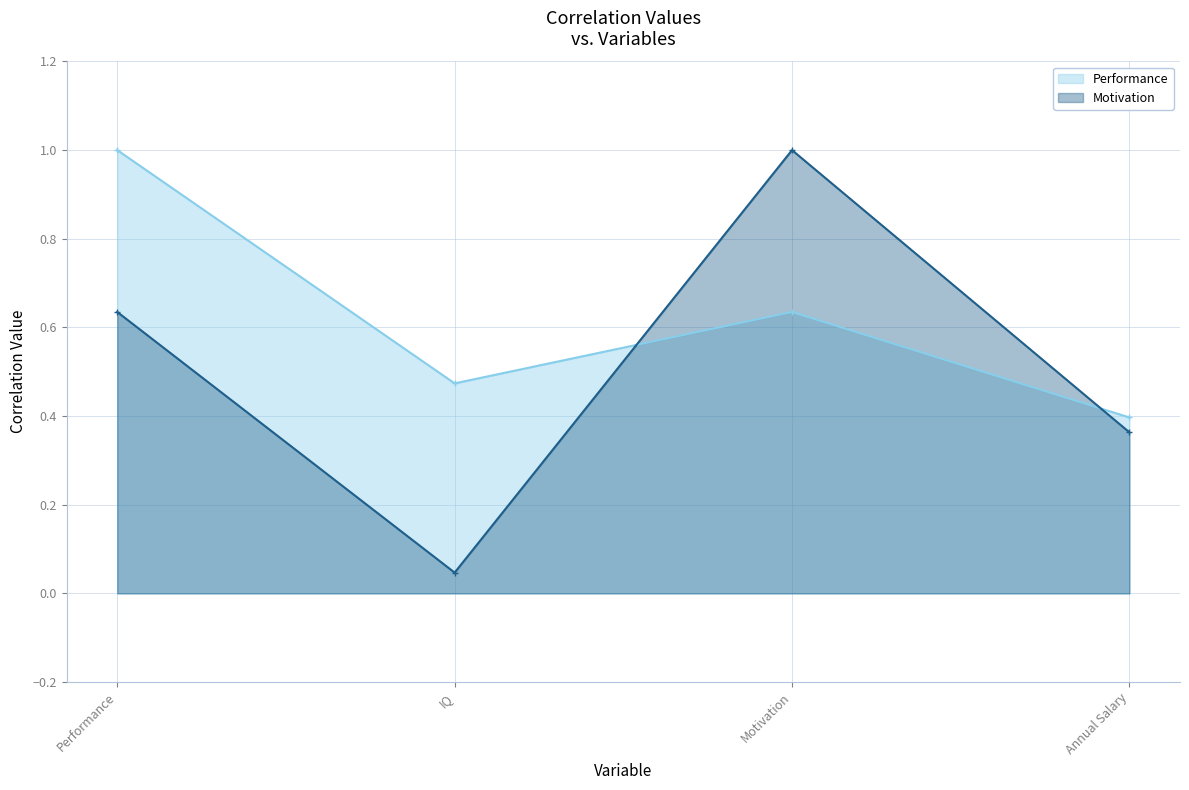

What is the value of the Motivation point at the 1st from the left?

0.6